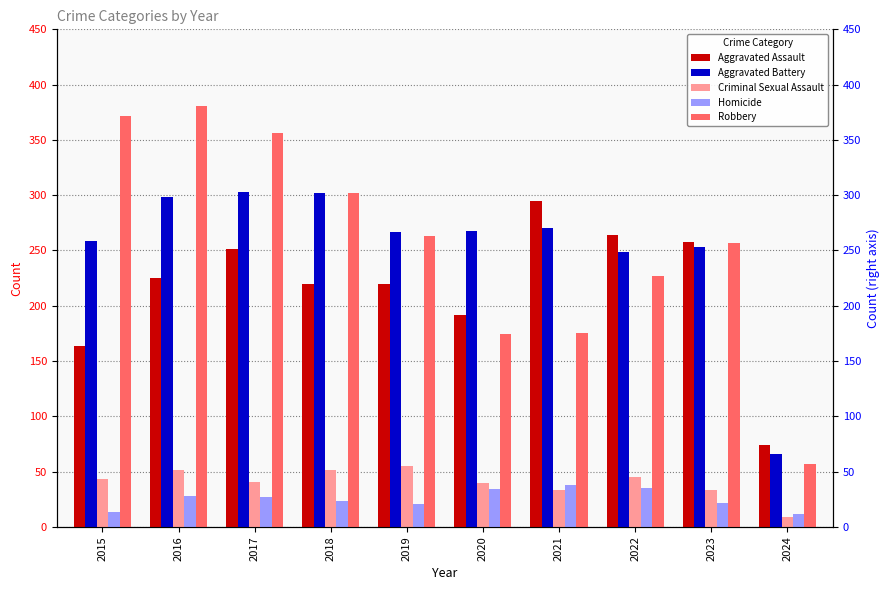

What is the difference between the maximum and minimum values in the Aggravated Assault series?

221